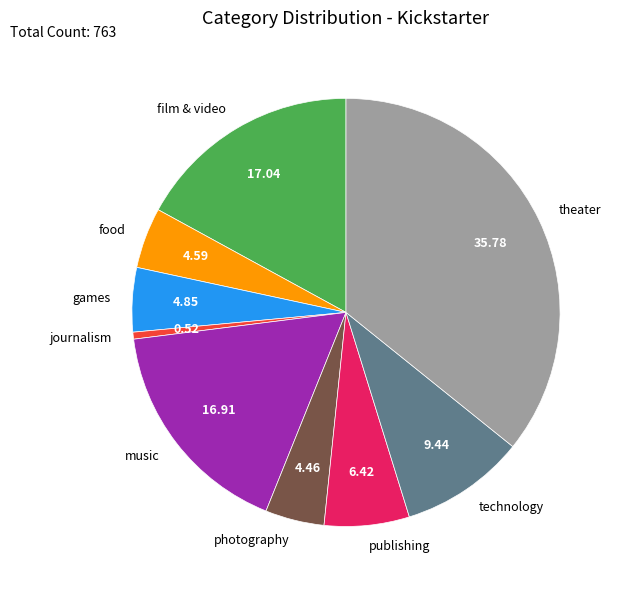

Which has a higher value, film & video or games?

film & video